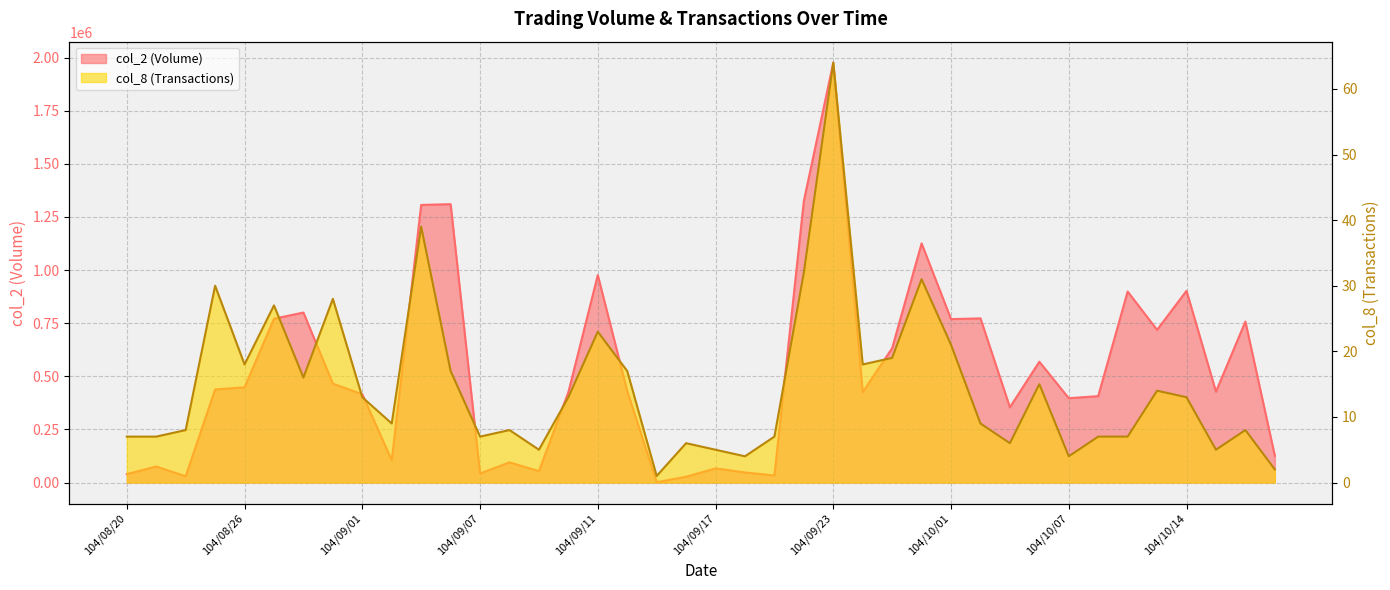

What is the maximum value for col_8?

64